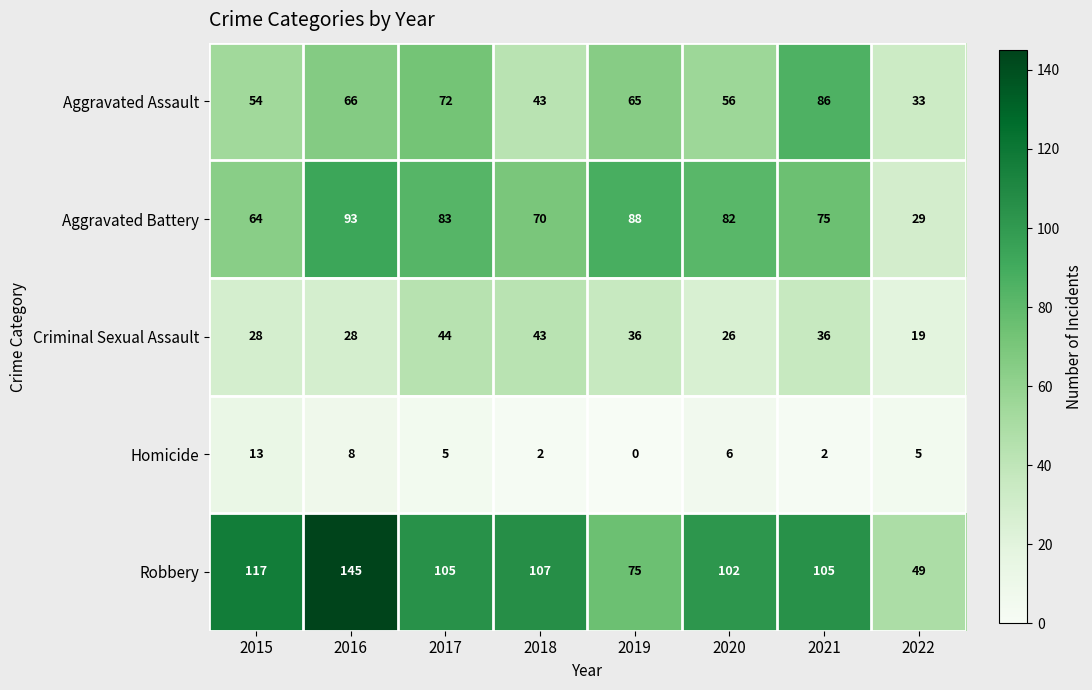

Which series changed the most between 2015 and 2017?

Aggravated Battery